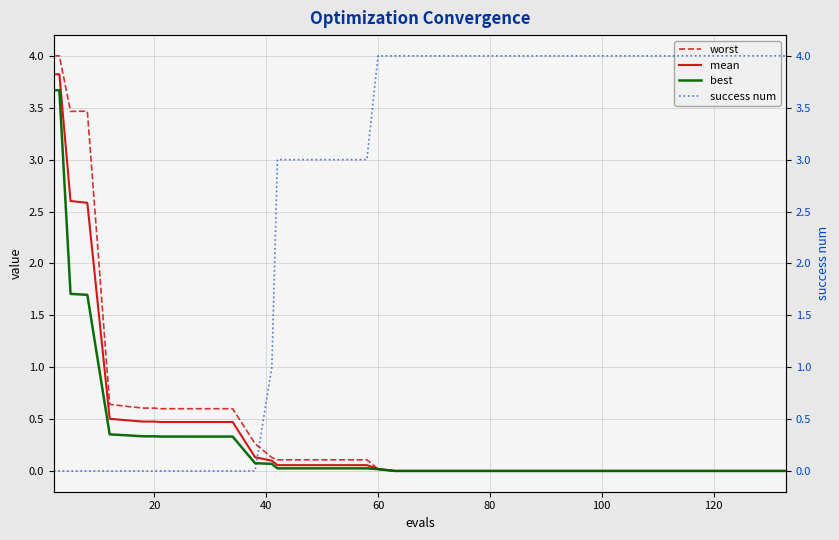

What is the maximum value for best?

3.7